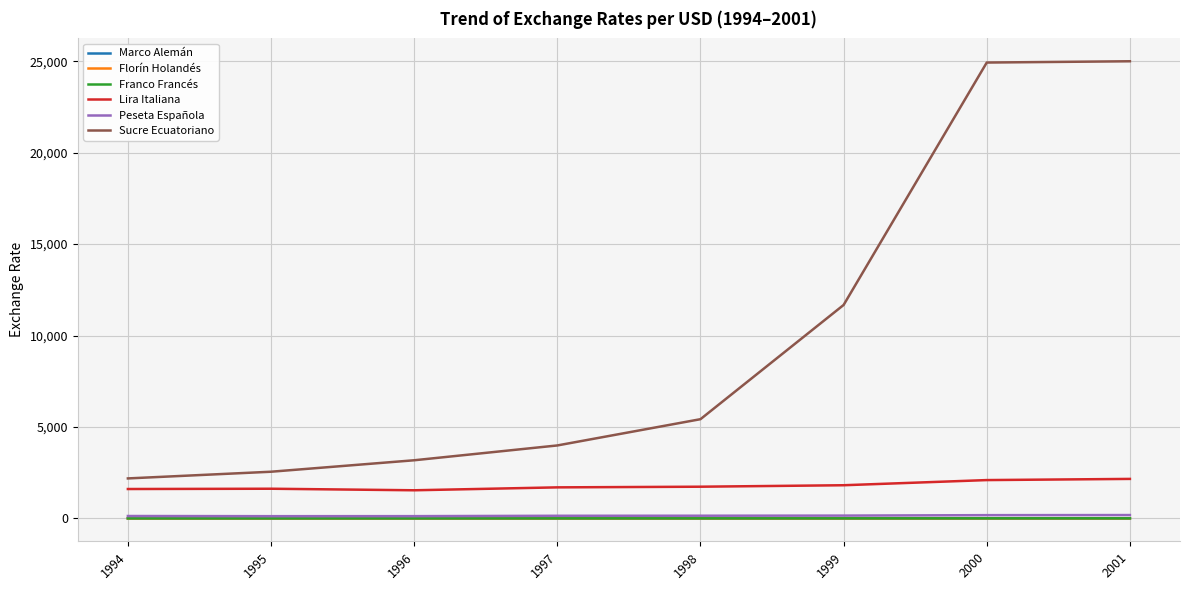

Read the Sucre Ecuatoriano value at 1996.

3181.7